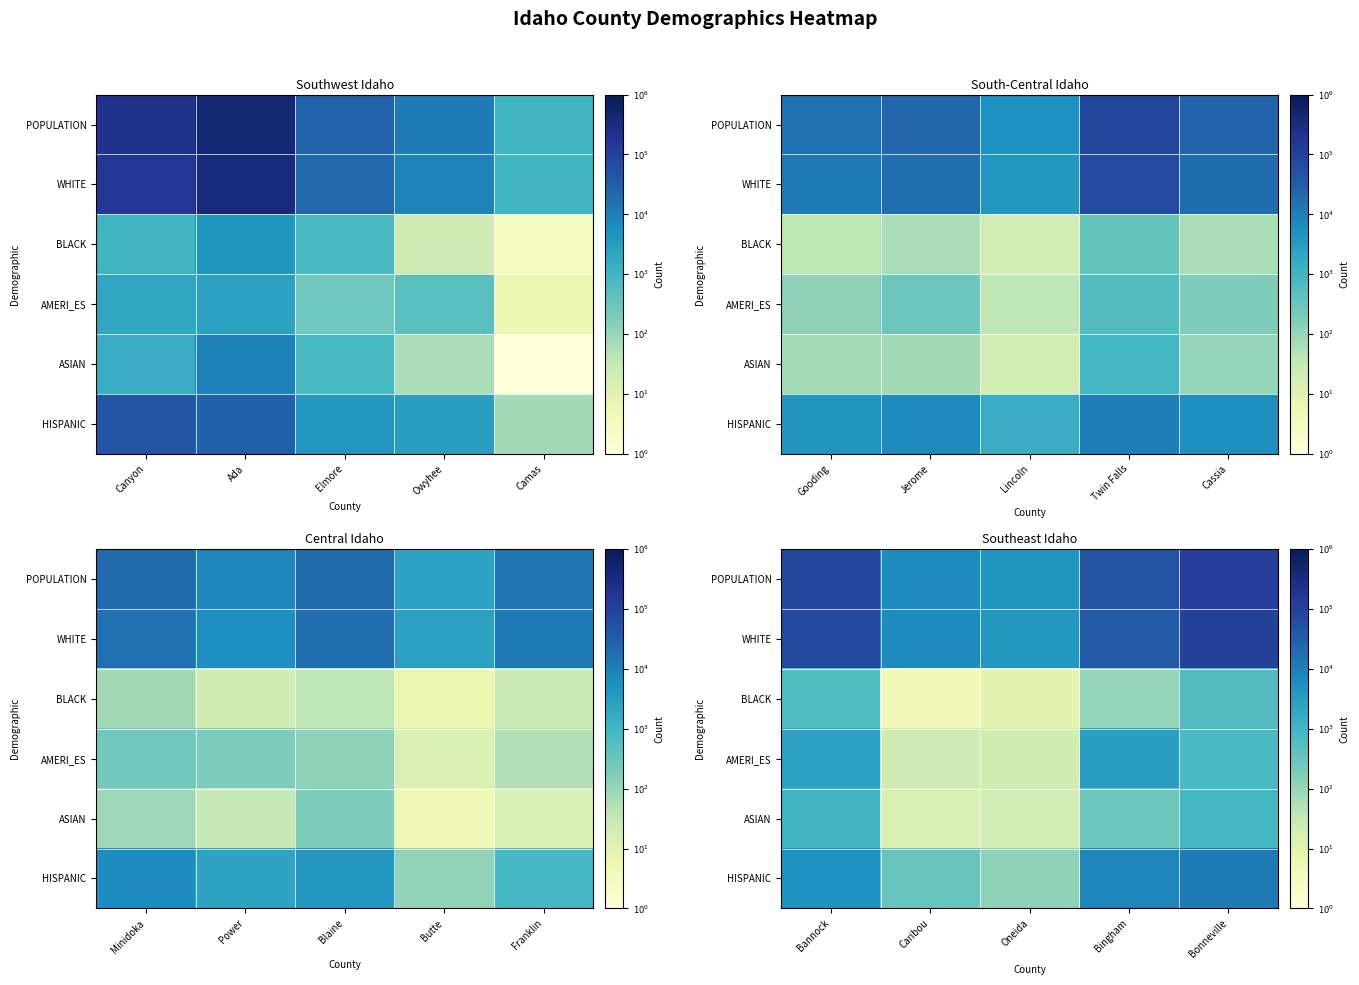

The BLACK series shows 1.9 at Bannock. True or false?

False